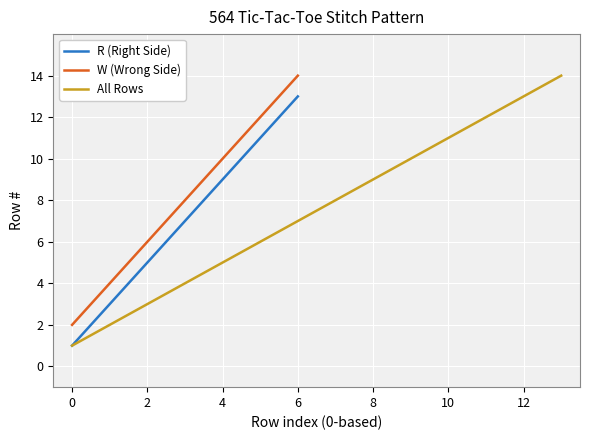

What is the maximum value shown in the chart?

14